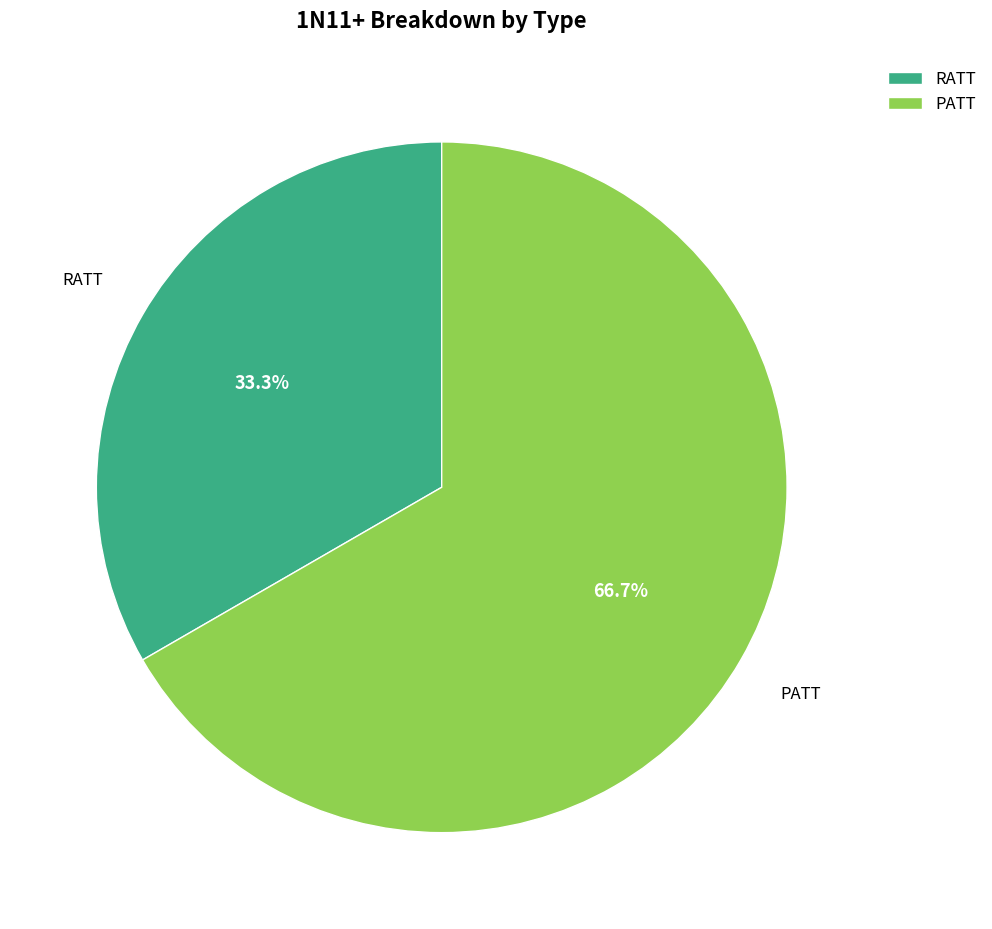

Which has a higher value, RATT or PATT?

PATT